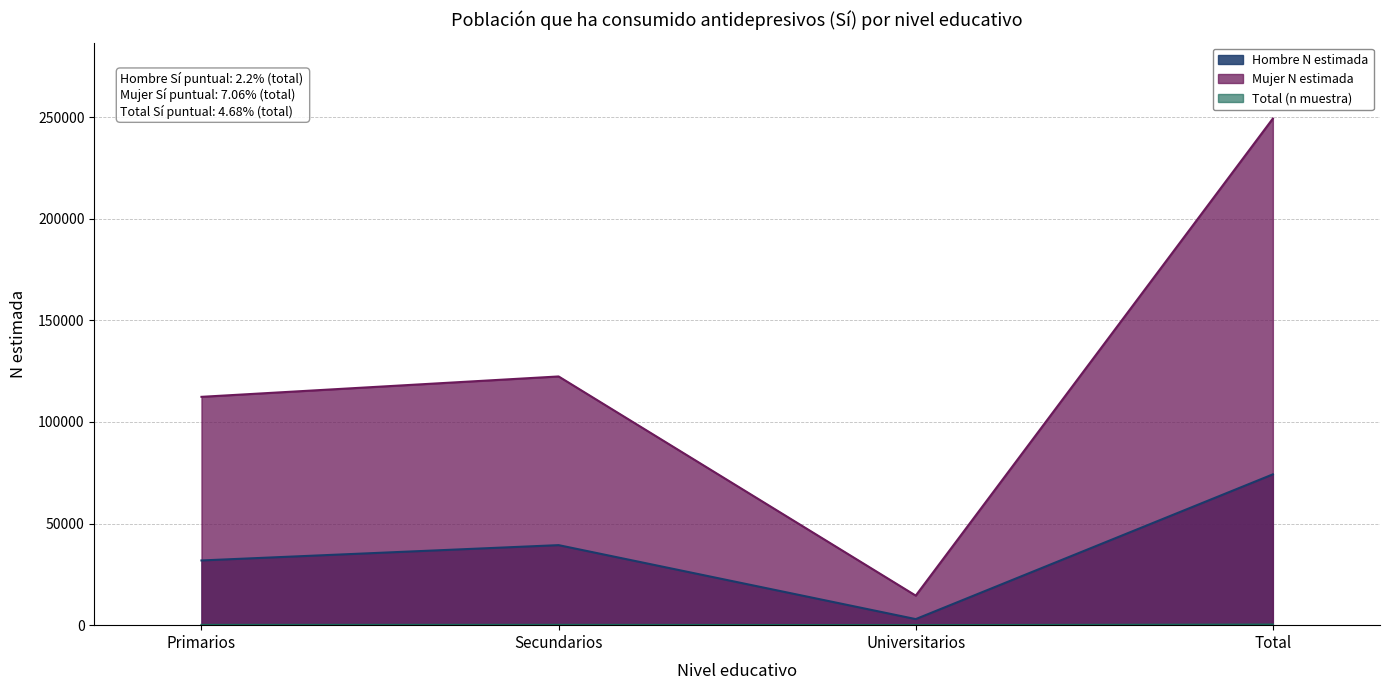

List the series in order of their overall mean, highest first.

Mujer (n muestra), Hombre (n muestra), Total (n muestra)